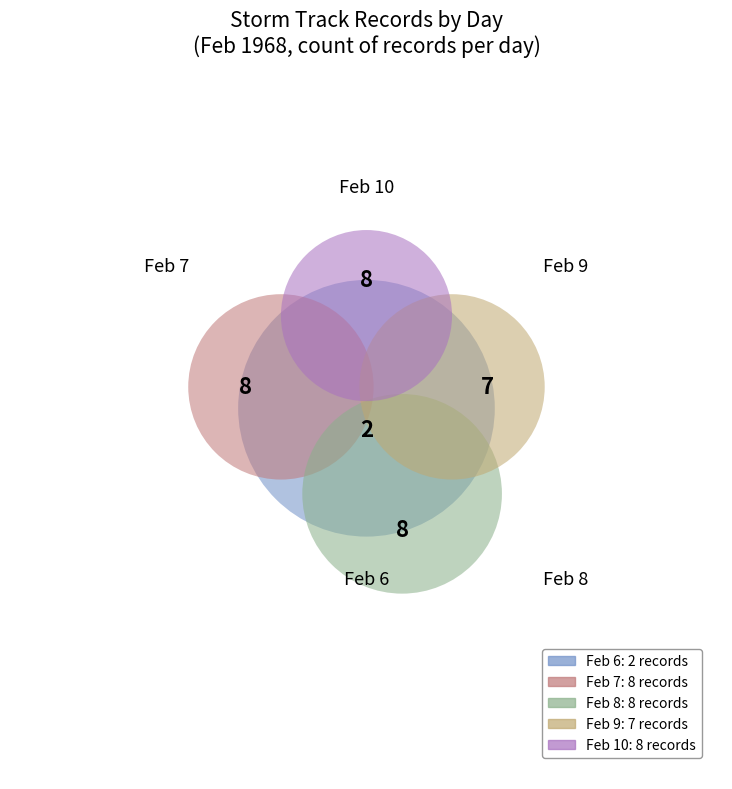

What is the ratio of the value at day_6 to the value at day_9?

0.3